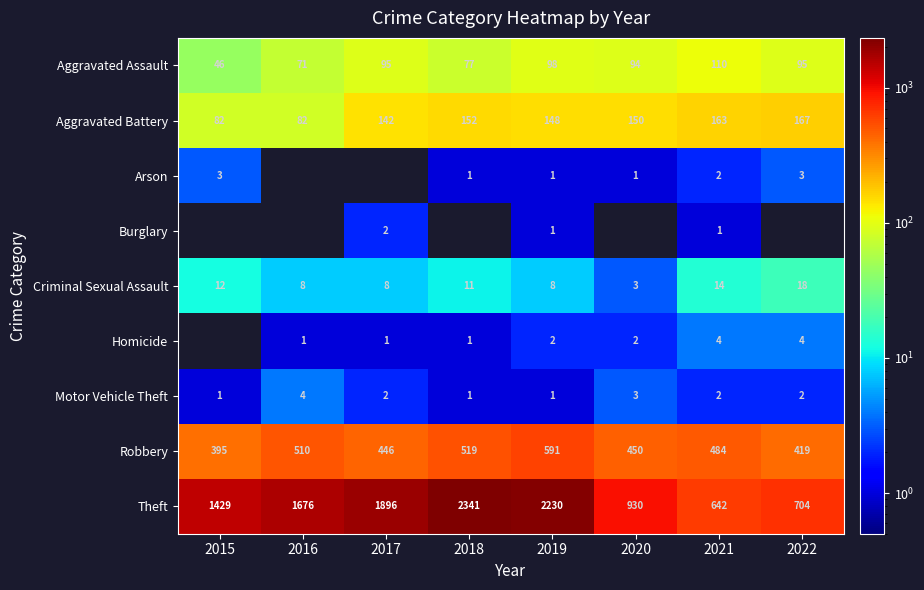

List the series in order of their peak value, highest first.

Theft, Robbery, Aggravated Battery, Aggravated Assault, Criminal Sexual Assault, Homicide, Motor Vehicle Theft, Arson, Burglary